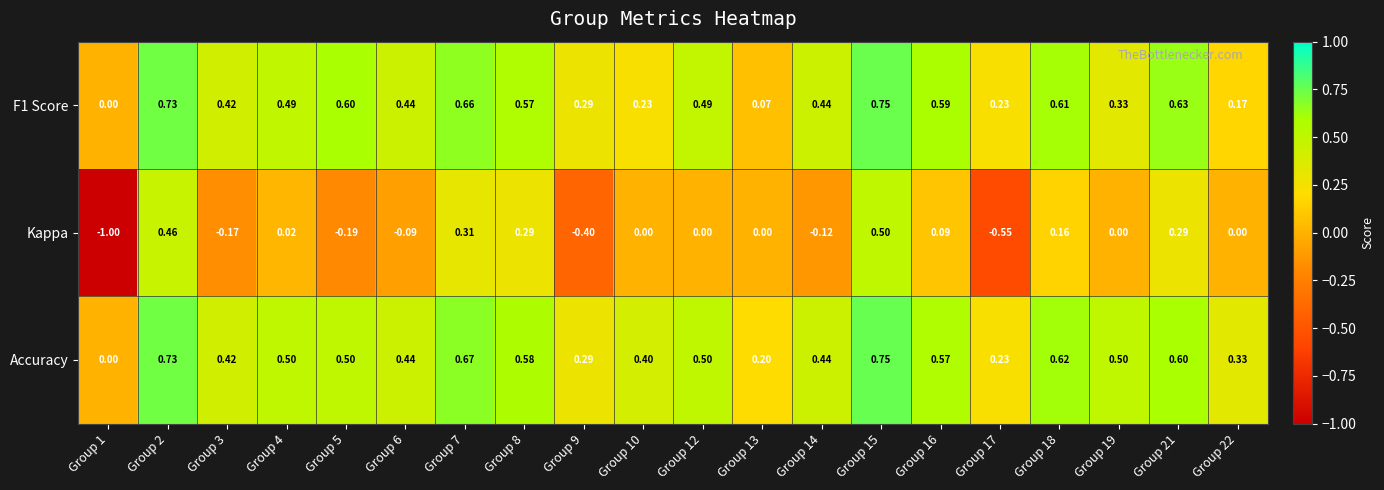

At which category is the sum across all series the highest?

Group 15